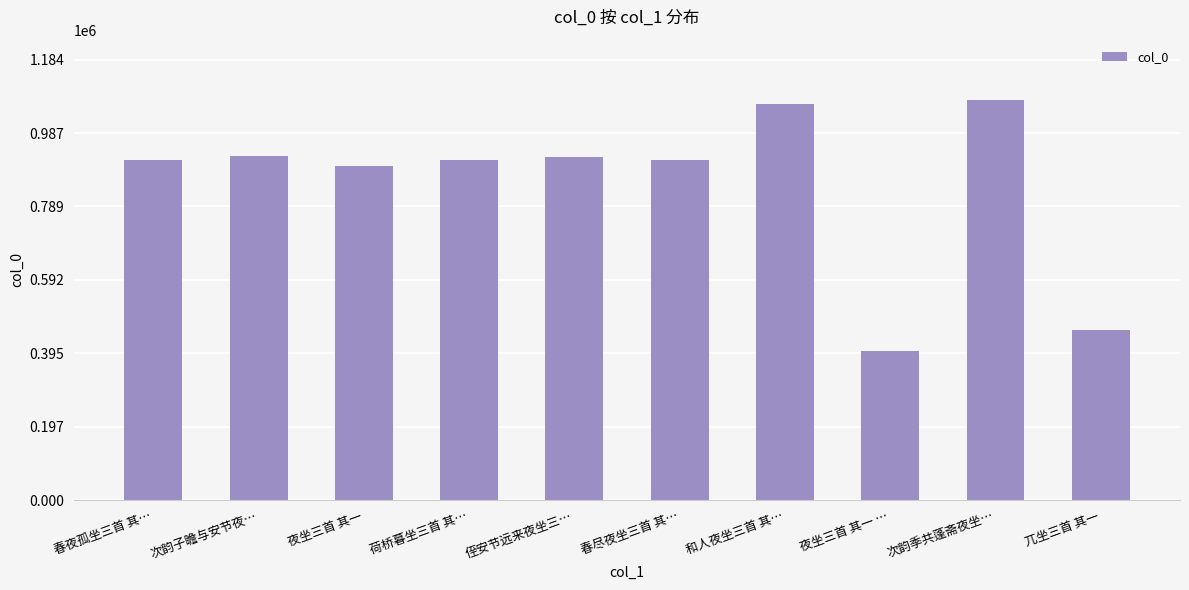

The value at 次韵子瞻与安节夜… is 923802. True or false?

True